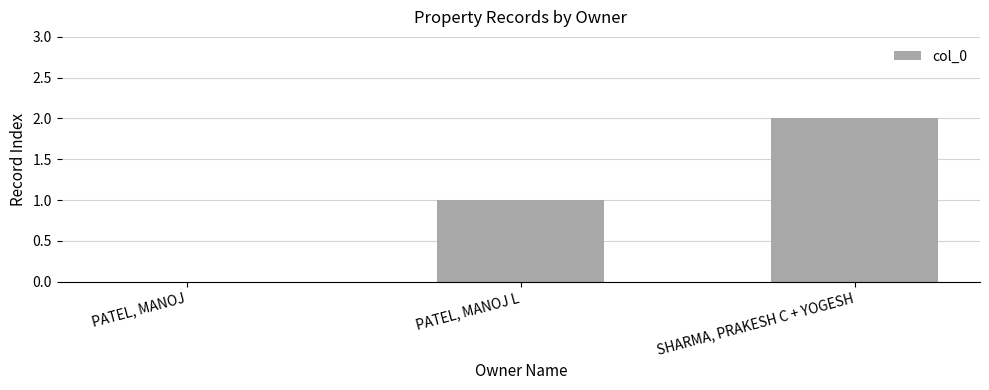

What is the sum of the values at PATEL, MANOJ L and SHARMA, PRAKESH C + YOGESH?

3